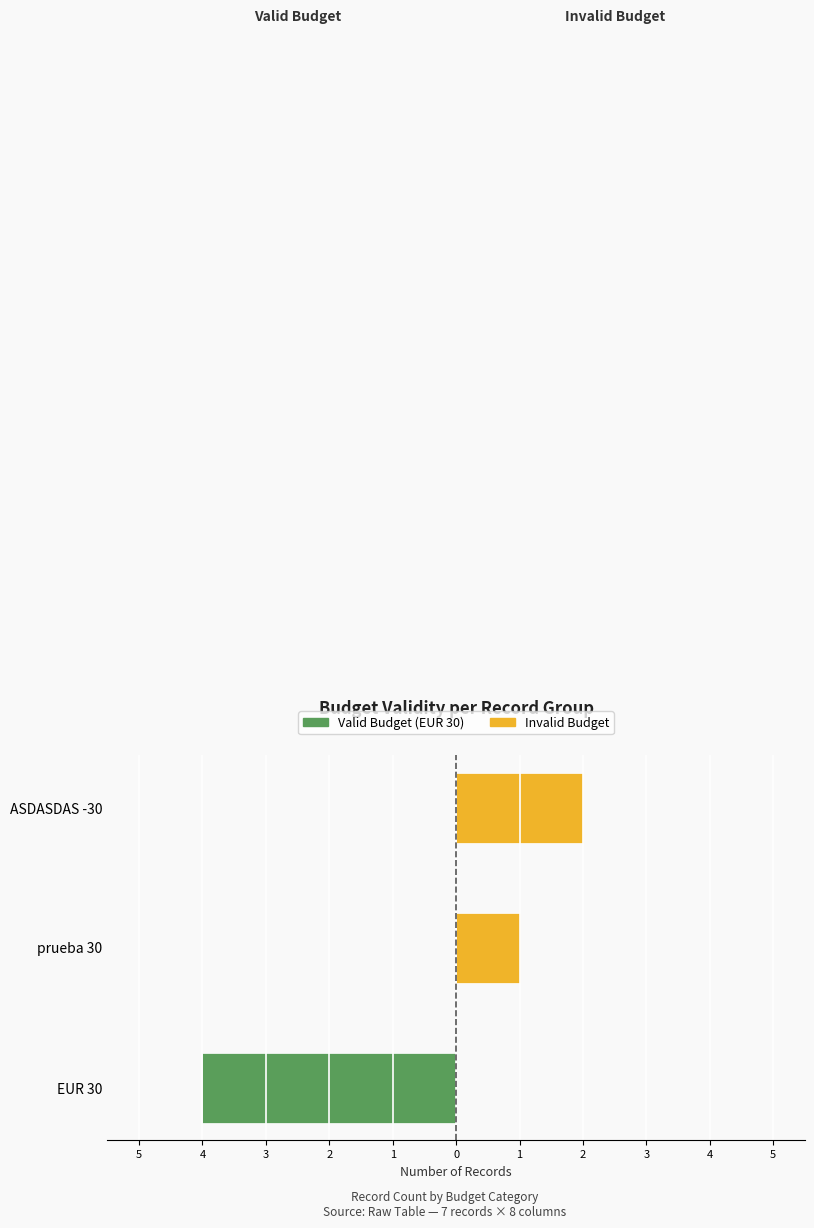

Is it true that Invalid Budget equals 1 at EUR 30?

False